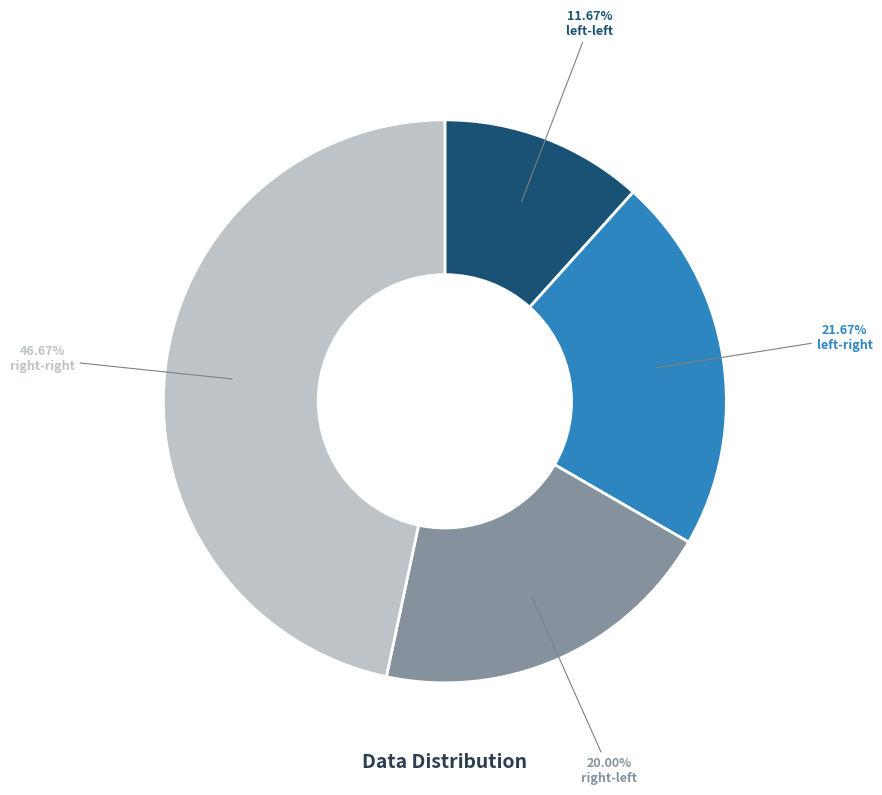

Which category has the smallest portion of the pie?

left-left